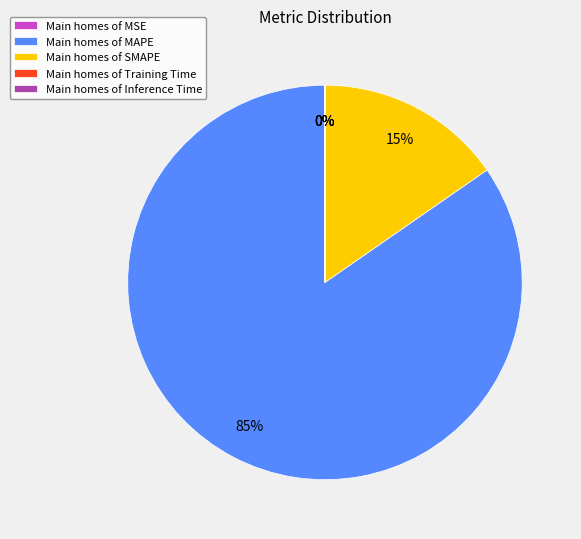

What is the largest slice in the pie chart?

Main homes of MAPE